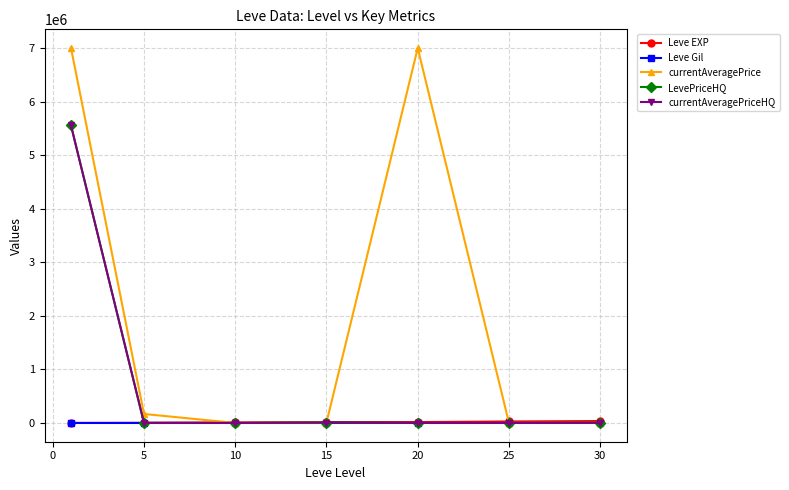

What is the average value of the LevePriceHQ series?

796410.0